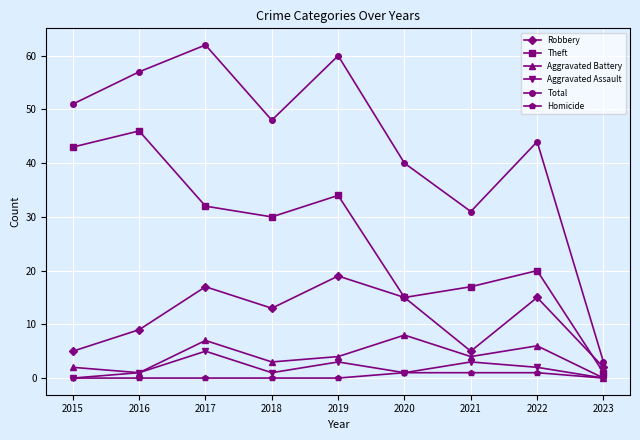

True or false: Robbery and Aggravated Assault intersect in this chart.

False